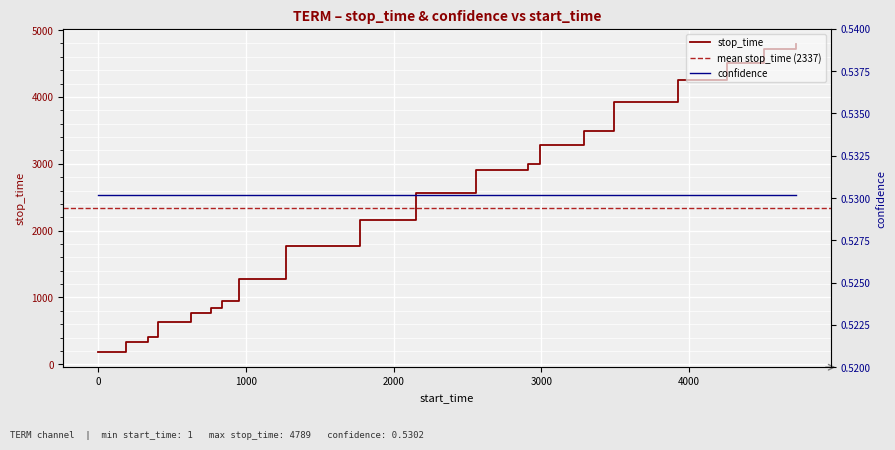

Is it true that the value at 3494 is 1066?

False